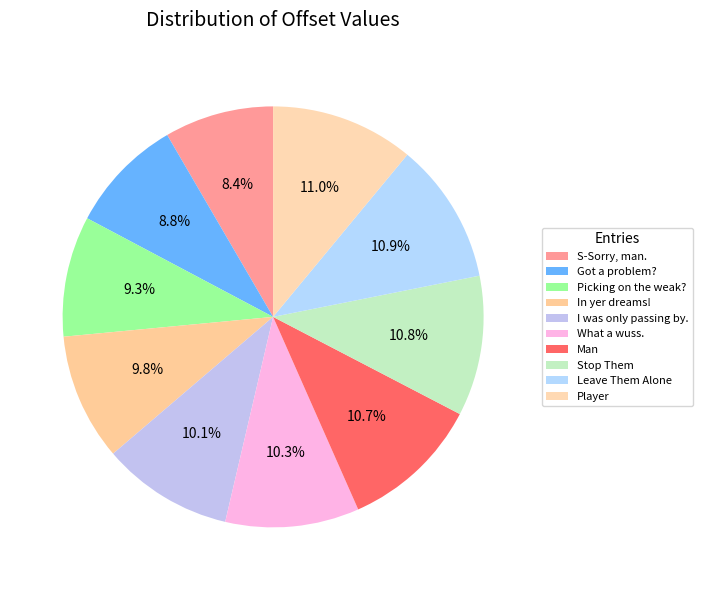

Count the number of slices in the pie.

10